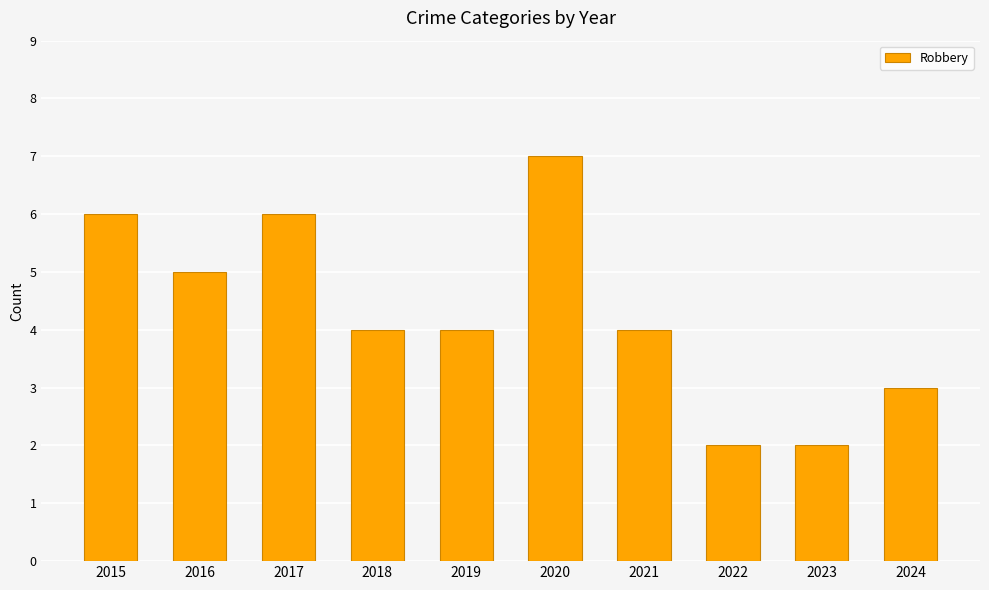

What is the value of the 4th bar from the left?

4